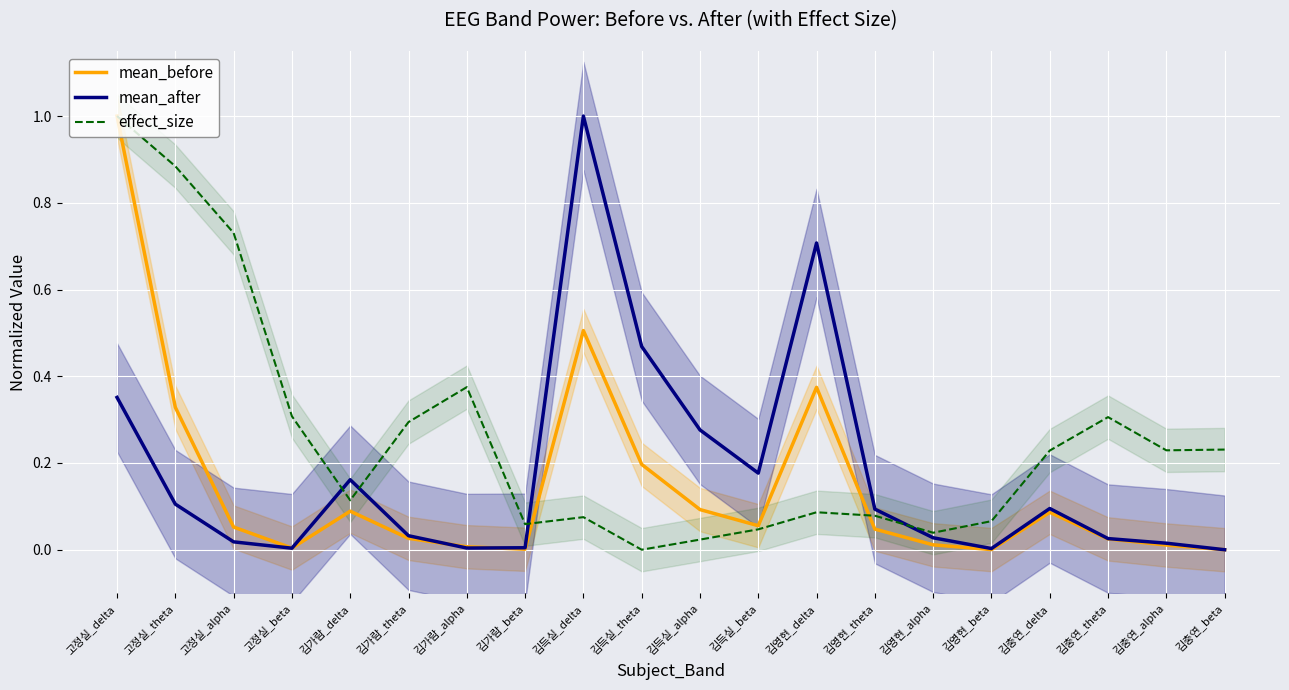

Count the number of categories in the chart.

20